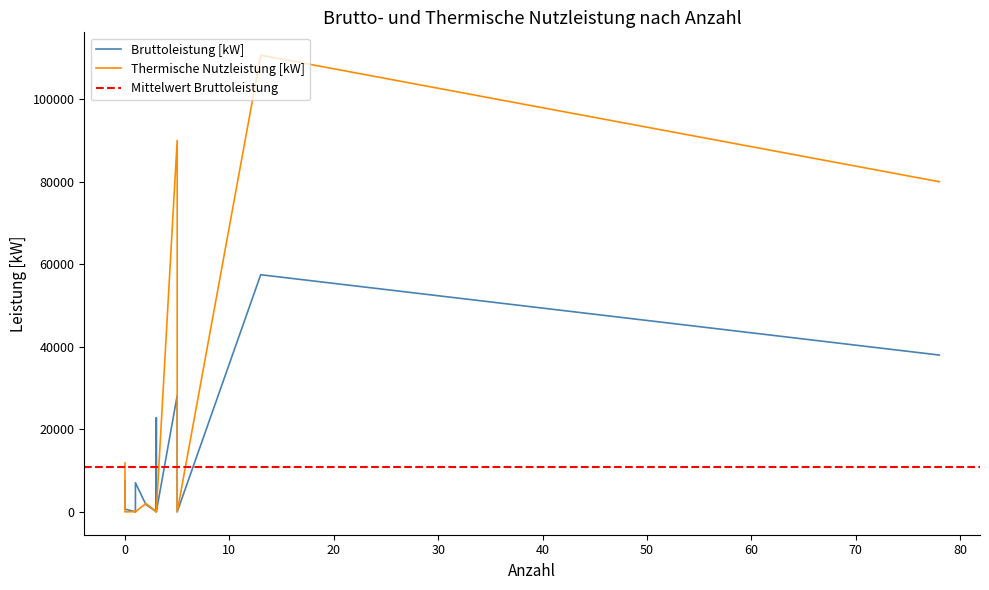

What is the total value across all series at 0?

85.8